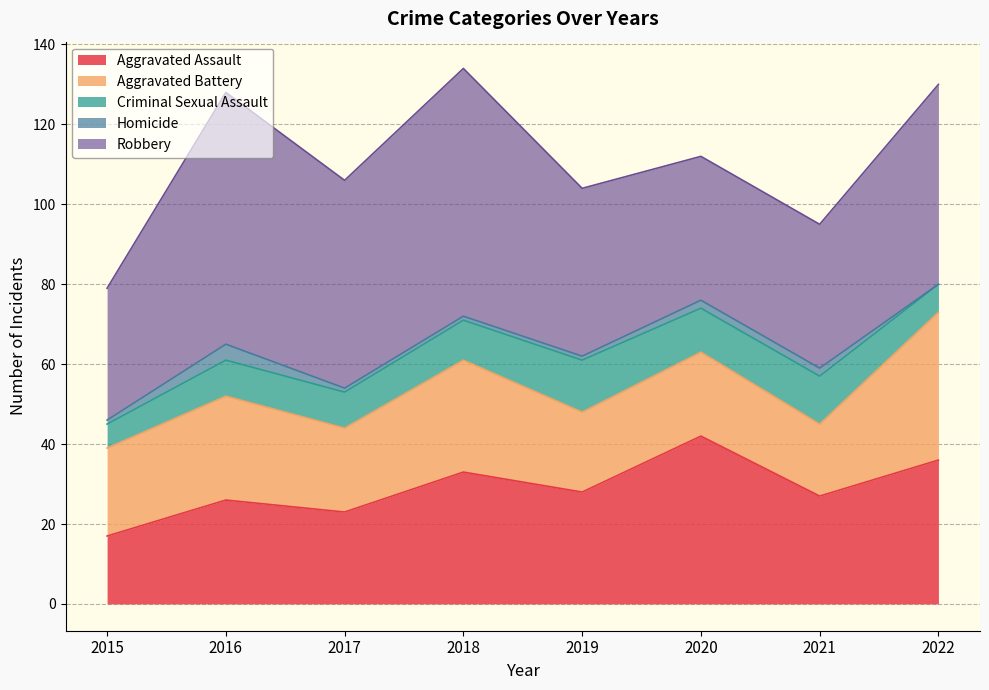

At which category is the sum across all series the highest?

2018